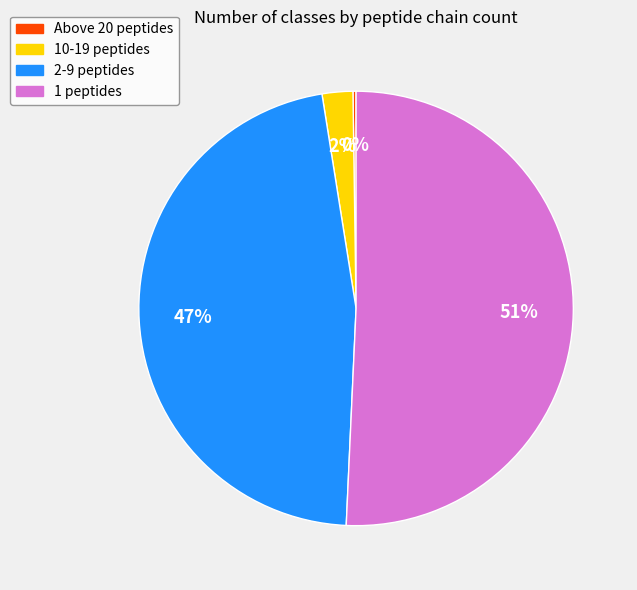

Combined, do 1 peptides and 10-19 peptides account for over 50%?

Yes